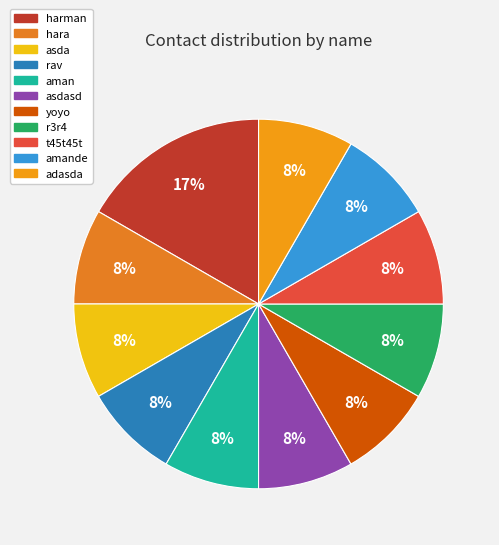

What percentage is NOT represented by adasda?

91.7%